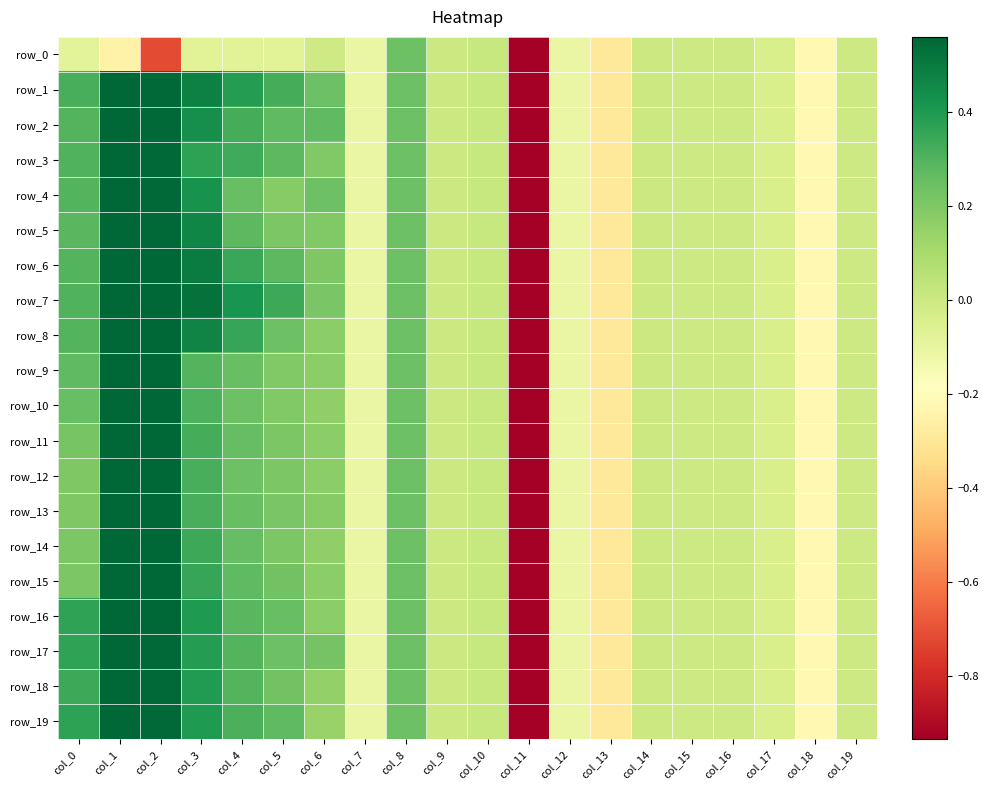

Which label corresponds to the smallest value in the chart?

col_11